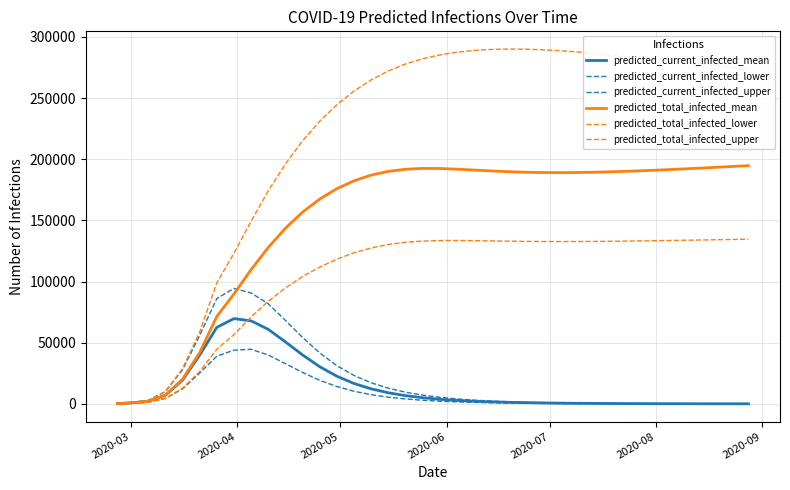

What is the label of the 5th point from the left?

2020-07